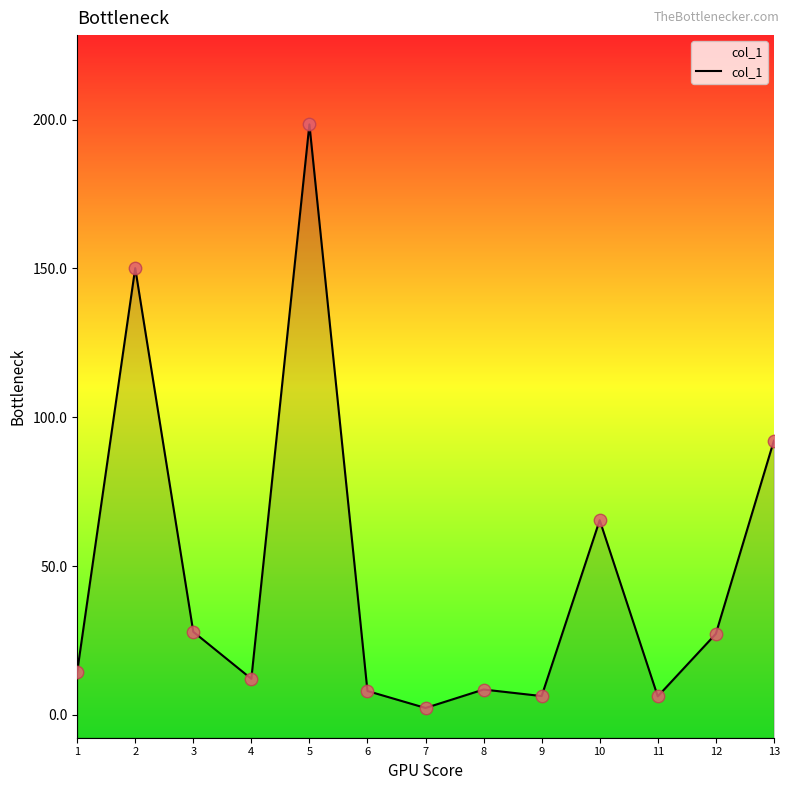

What is the ratio of the value at 4 to the value at 1?

0.8